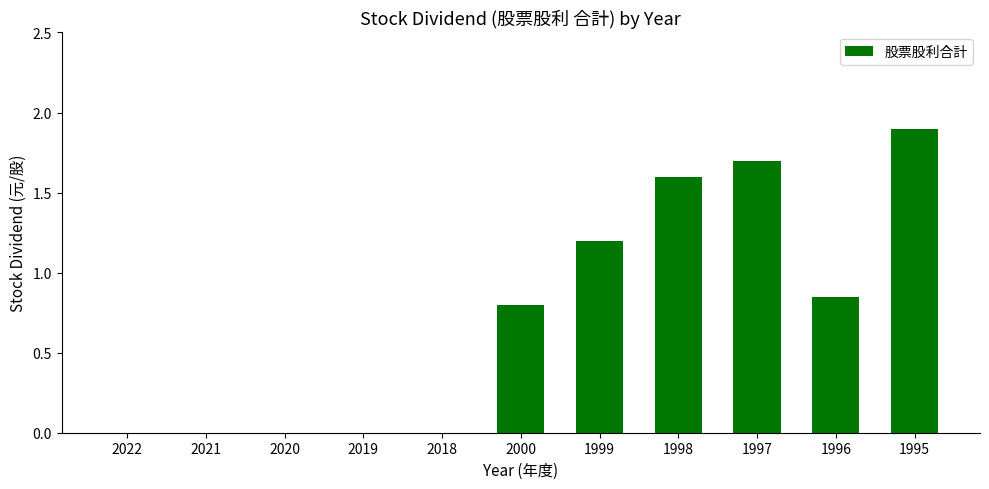

What is the approximate value at 1998?

1.6